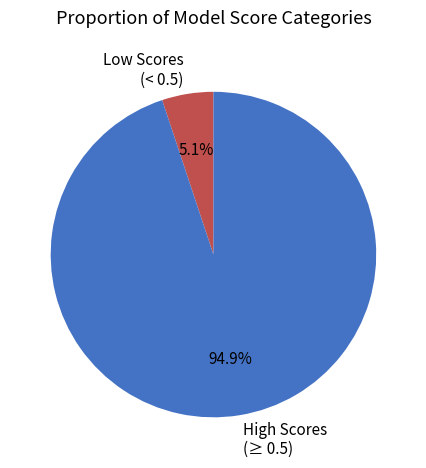

Rank the categories by value from lowest to highest.

Low Scores (< 0.5), High Scores (≥ 0.5)